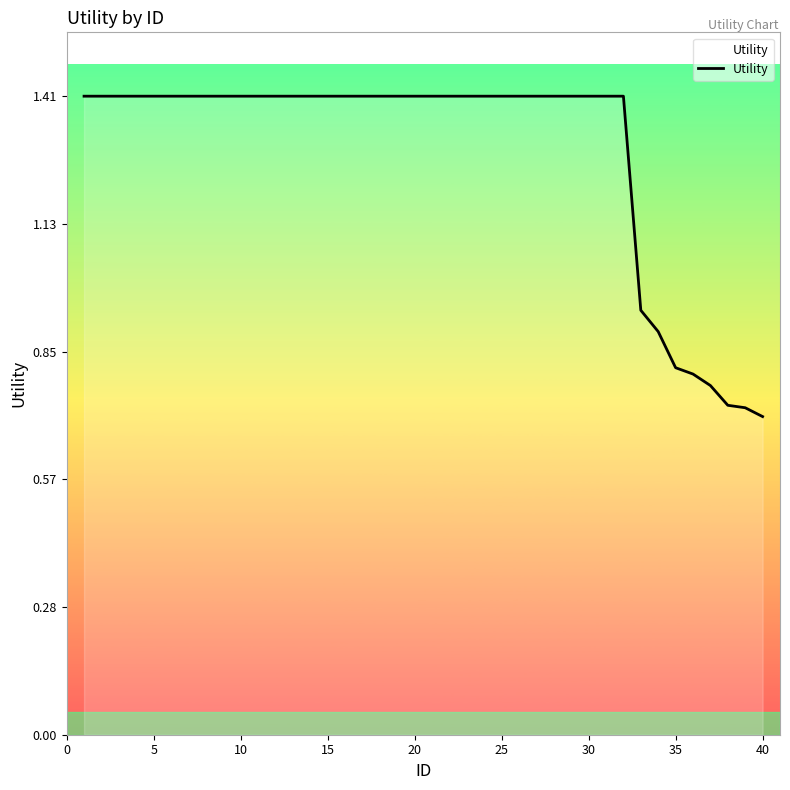

What is the greatest value displayed?

1.4